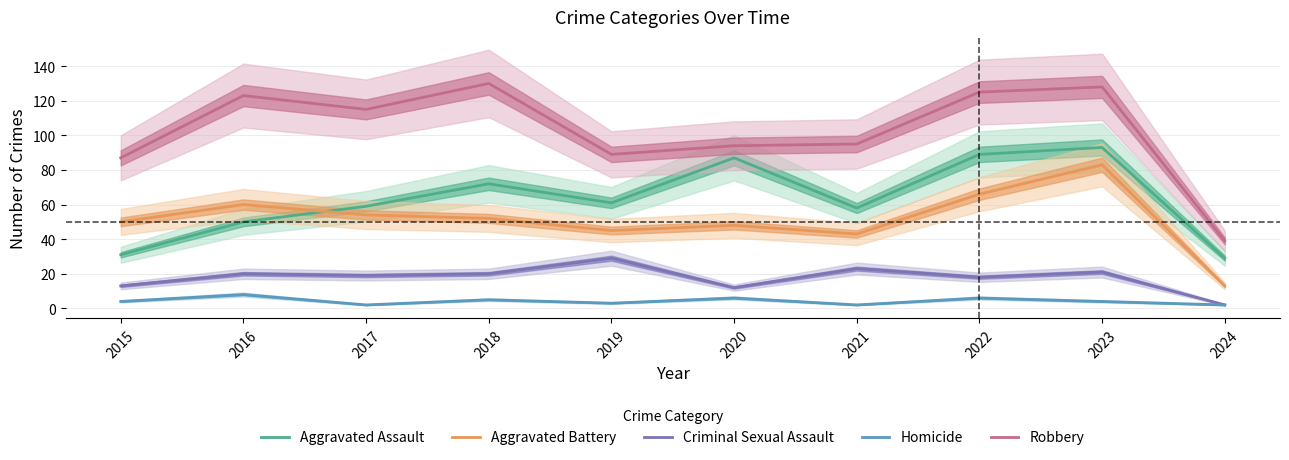

The Aggravated Battery series shows 12 at 2015. True or false?

False